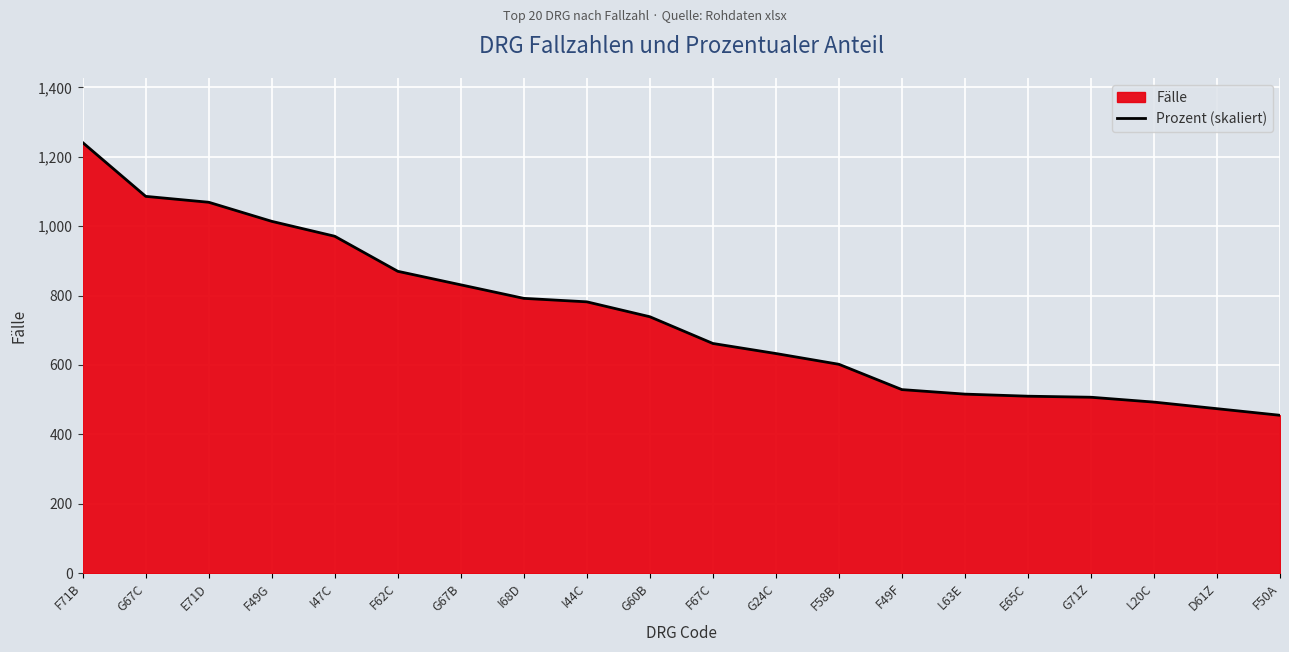

Reading left to right, list all the values displayed in this chart.

F71B=1241.0	G67C=1086.0	E71D=1069.0	F49G=1014.0	I47C=971.0	F62C=870.0	G67B=831.0	I68D=792.0	I44C=782.0	G60B=739.0	F67C=662.0	G24C=633.0	F58B=602.0	F49F=529.0	L63E=516.0	E65C=510.0	G71Z=507.0	L20C=493.0	D61Z=474.0	F50A=455.0